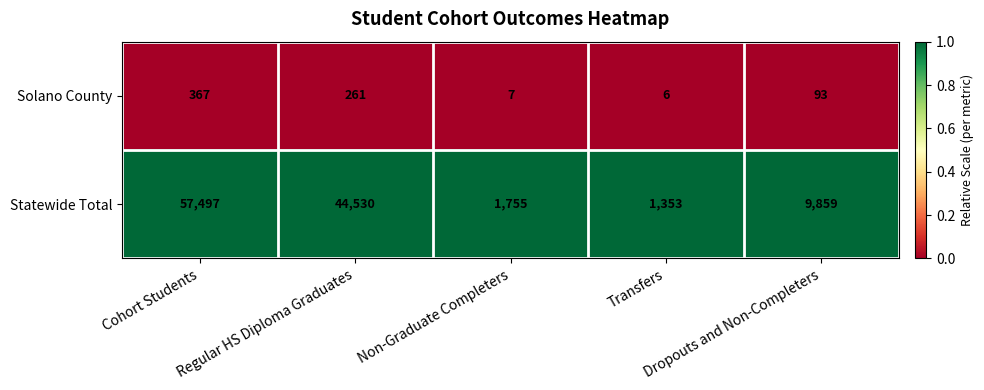

Which series has the largest range (max minus min)?

Statewide Total